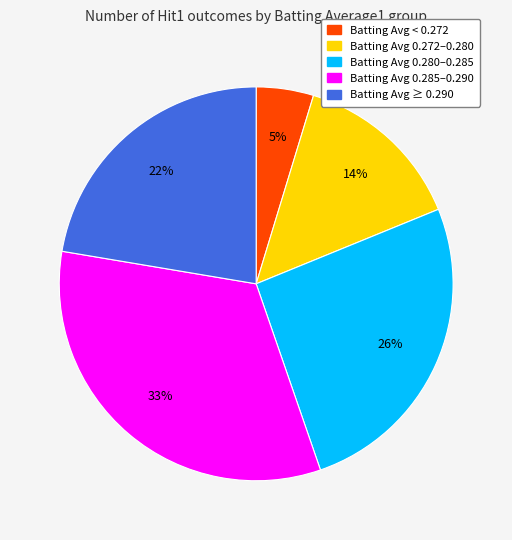

To the nearest percent, what is the average slice percentage?

20%